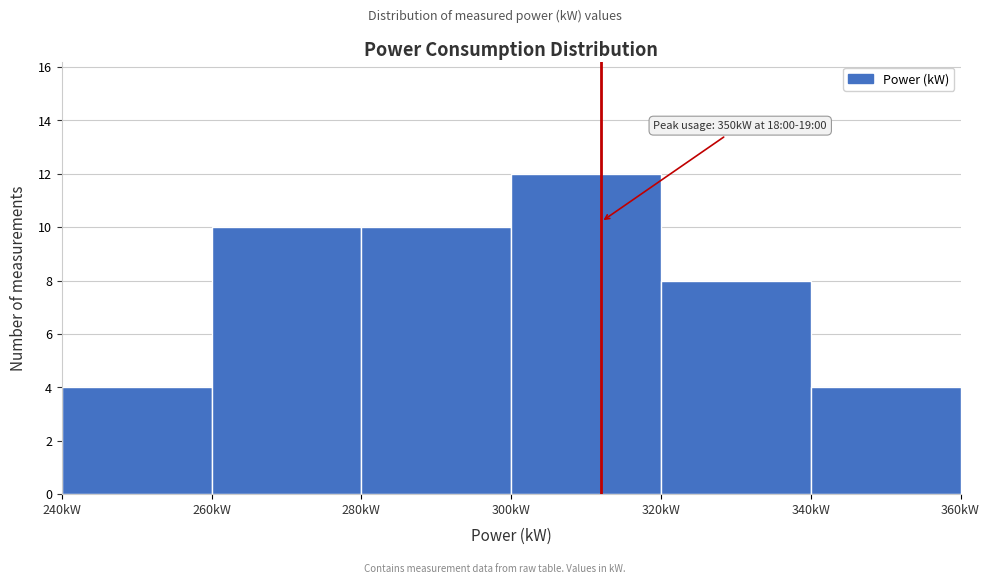

Which range on the x-axis has the tallest bar?

300 to 320